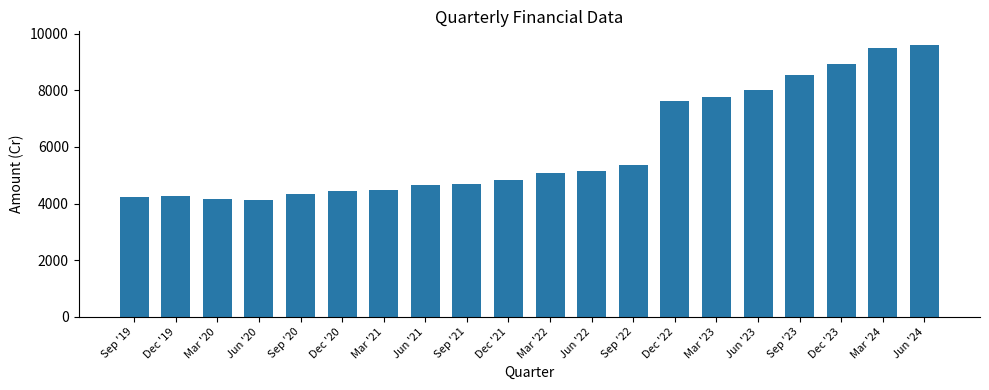

What is the value of the 14th bar from the left?

7609.0